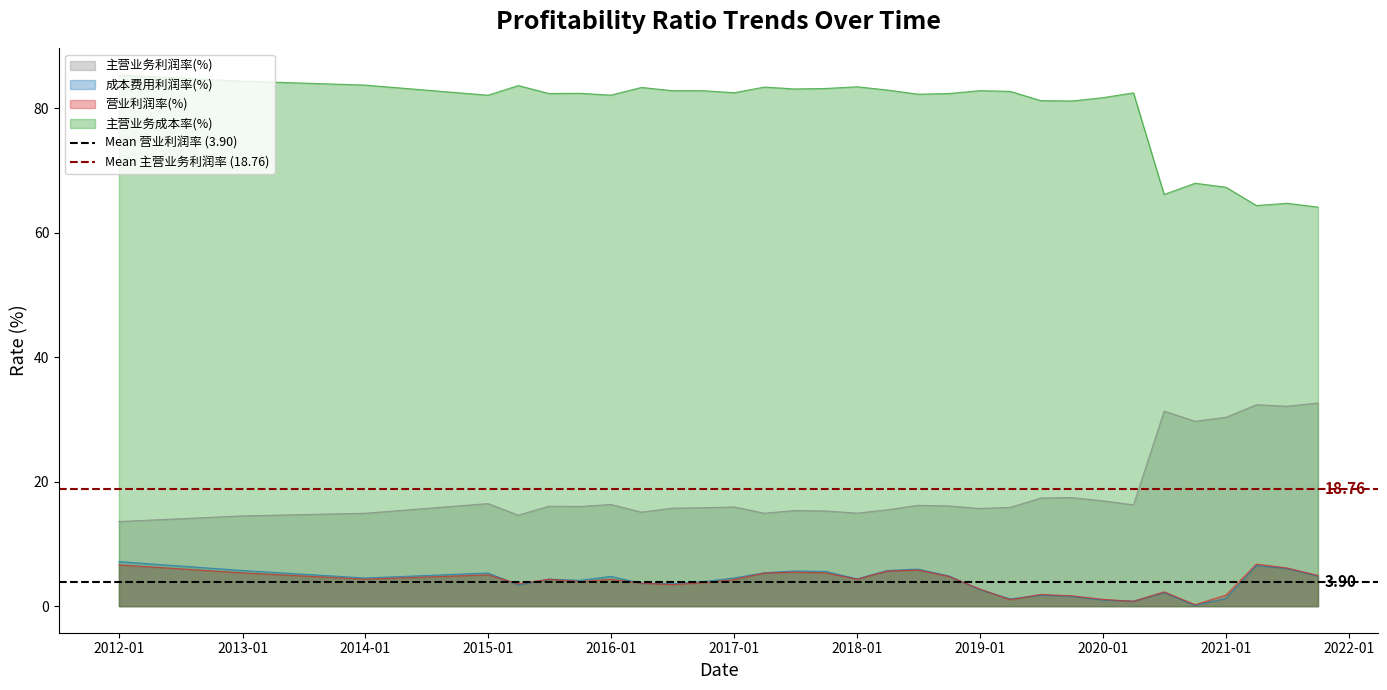

True or false: 营业利润率(%) and 主营业务成本率(%) cross at least once.

False